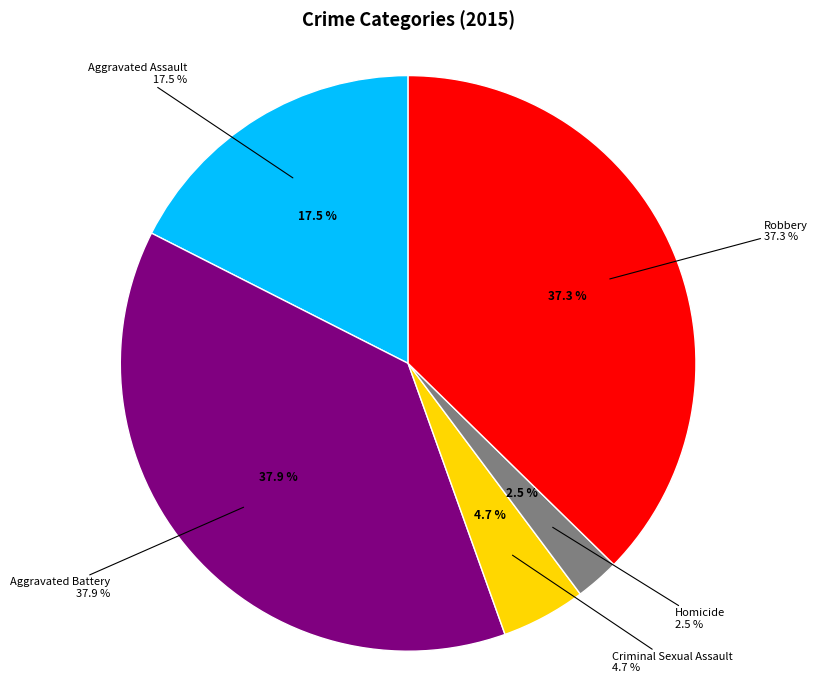

Between Robbery and Aggravated Assault, which is larger?

Robbery